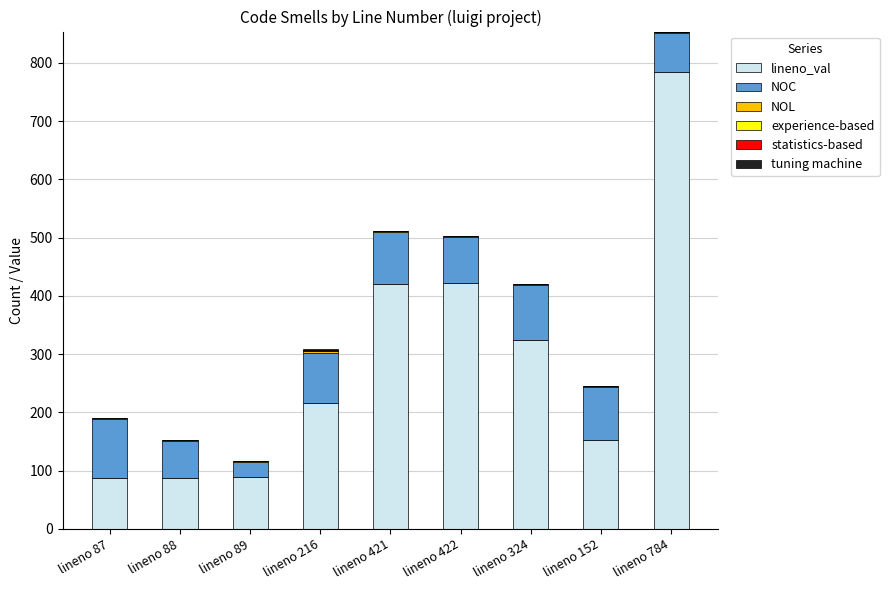

Are the bars grouped side by side (vs. stacked)?

No